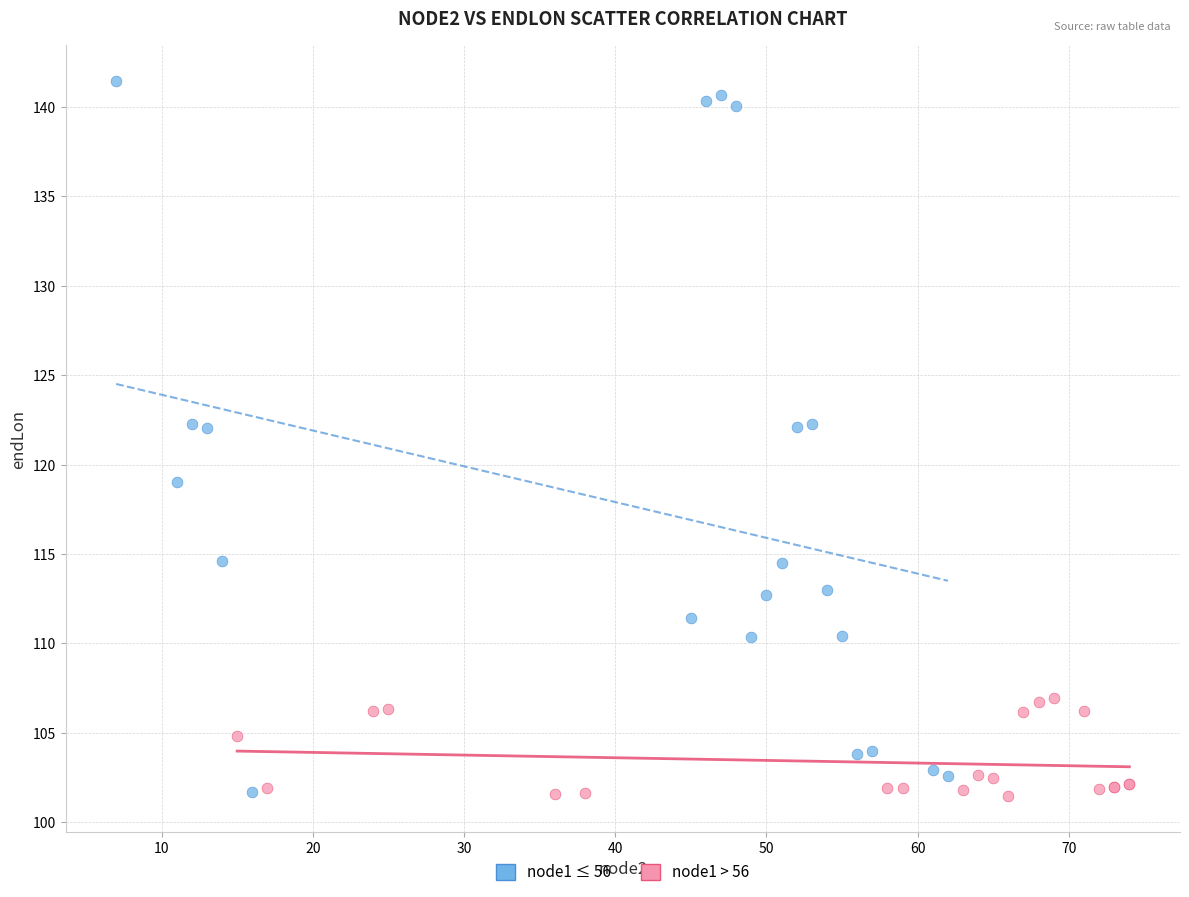

Which series contains the highest Y value?

node1 ≤ 56